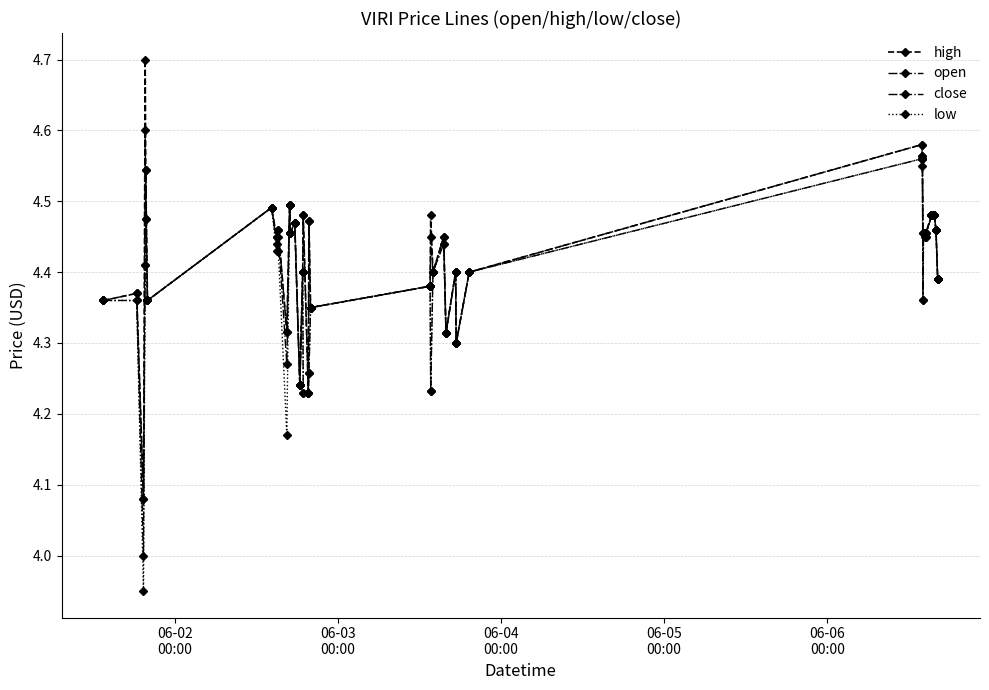

Is this an area chart (filled region under the line)?

No